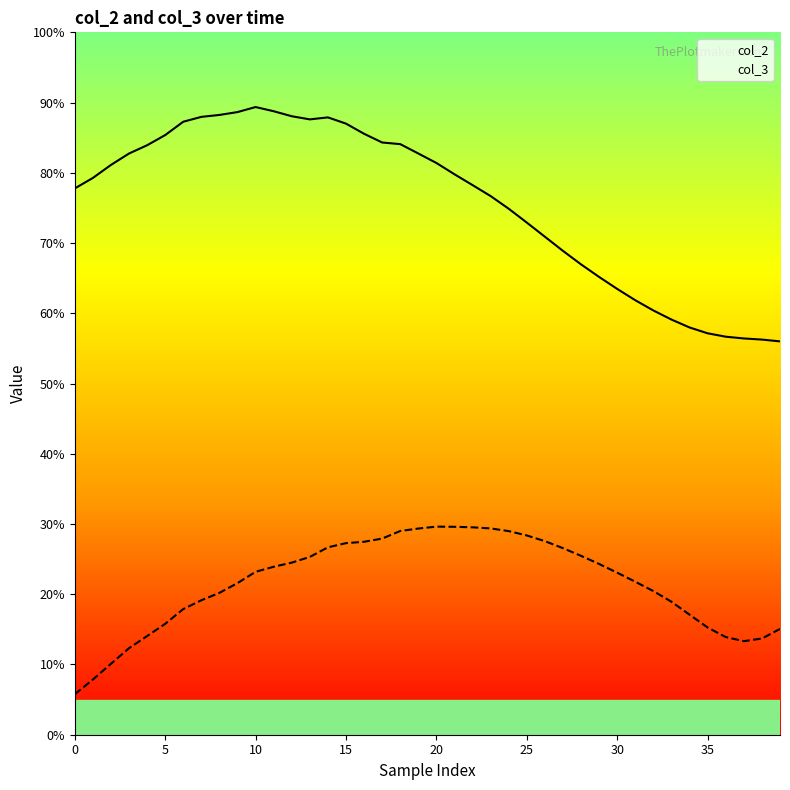

True or false: col_2 and col_3 cross at least once.

False